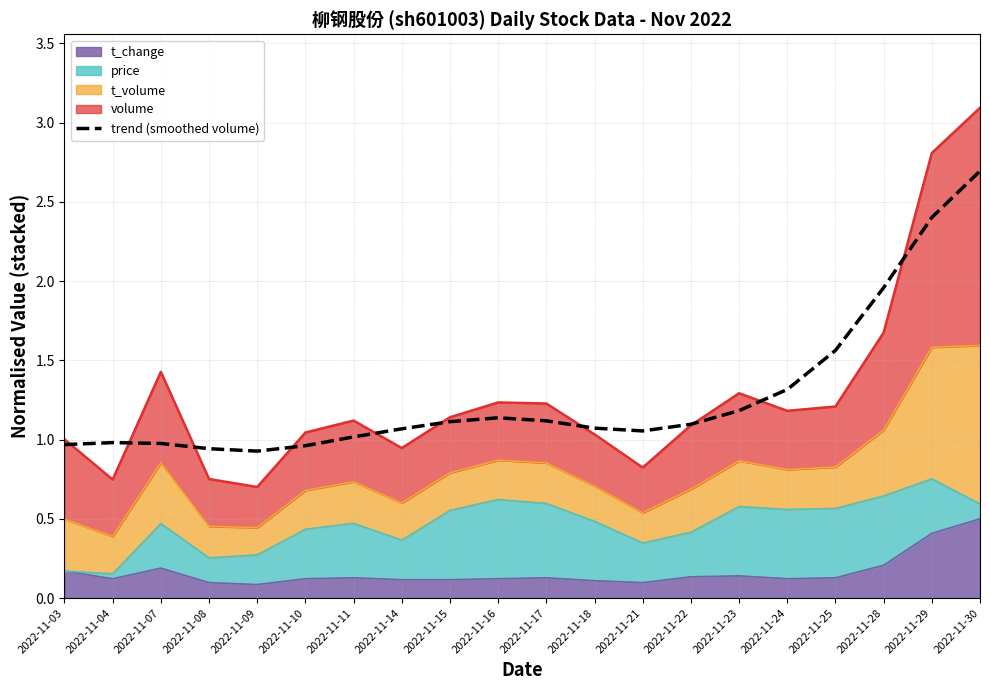

Reading left to right, extract all data points from this chart.

1.0	1.0	1.0	0.9	0.9	1.0	1.0	1.1	1.1	1.1	1.1	1.1	1.1	1.1	1.2	1.3	1.6	2.0	2.4	2.7